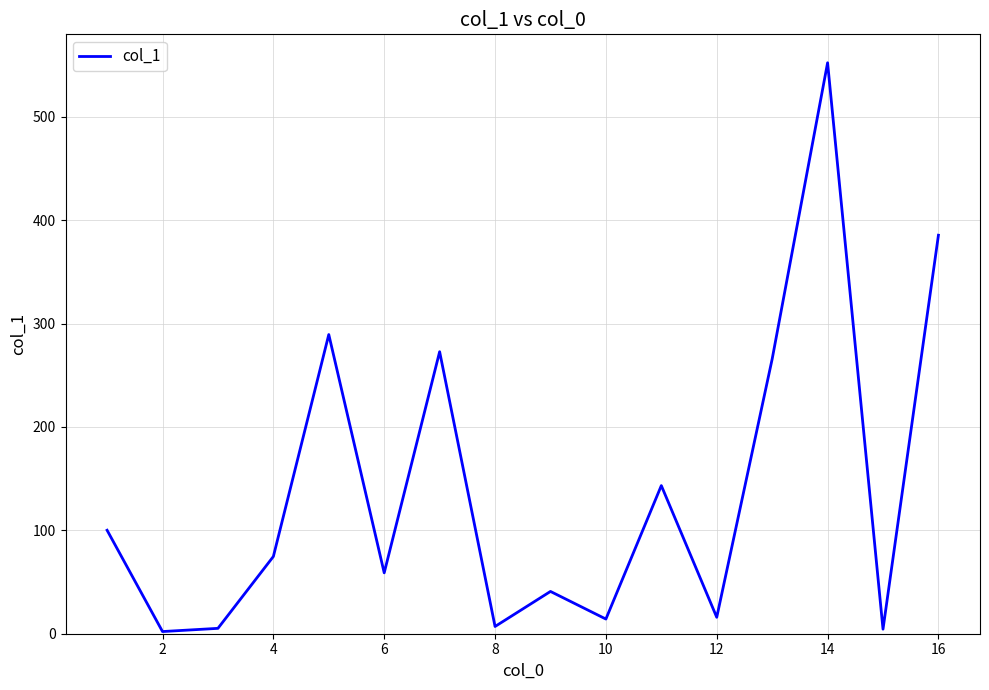

What is the maximum value shown in the chart?

552.3